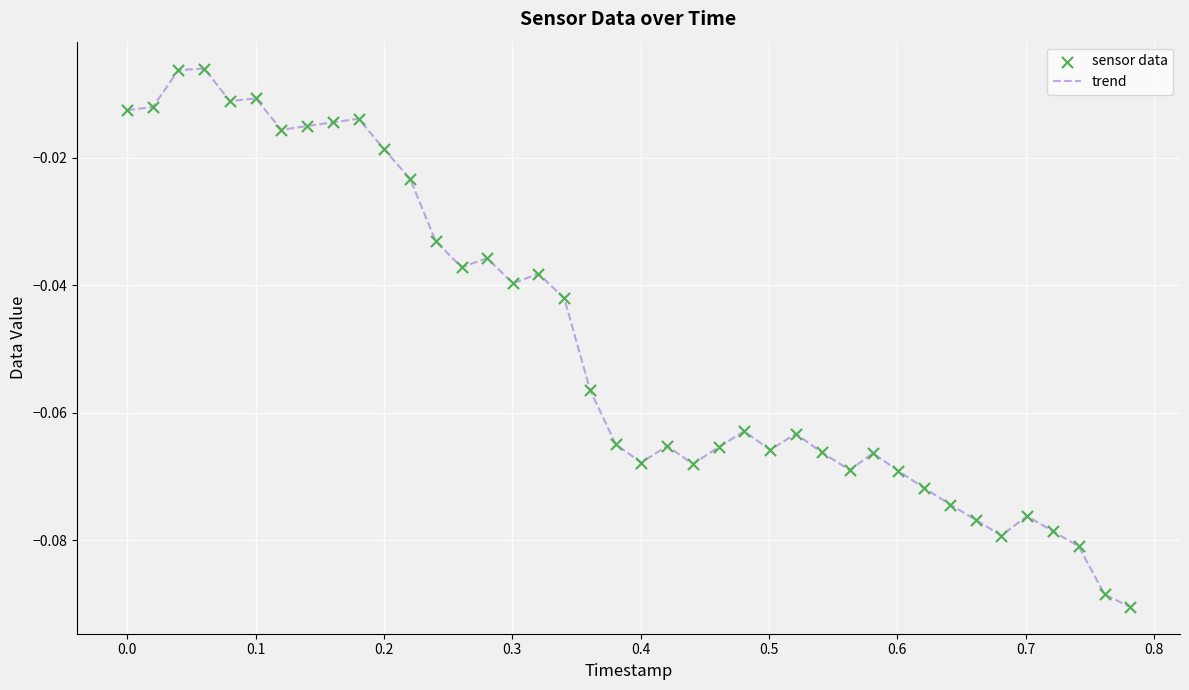

Is this an area chart (filled region under the line)?

No